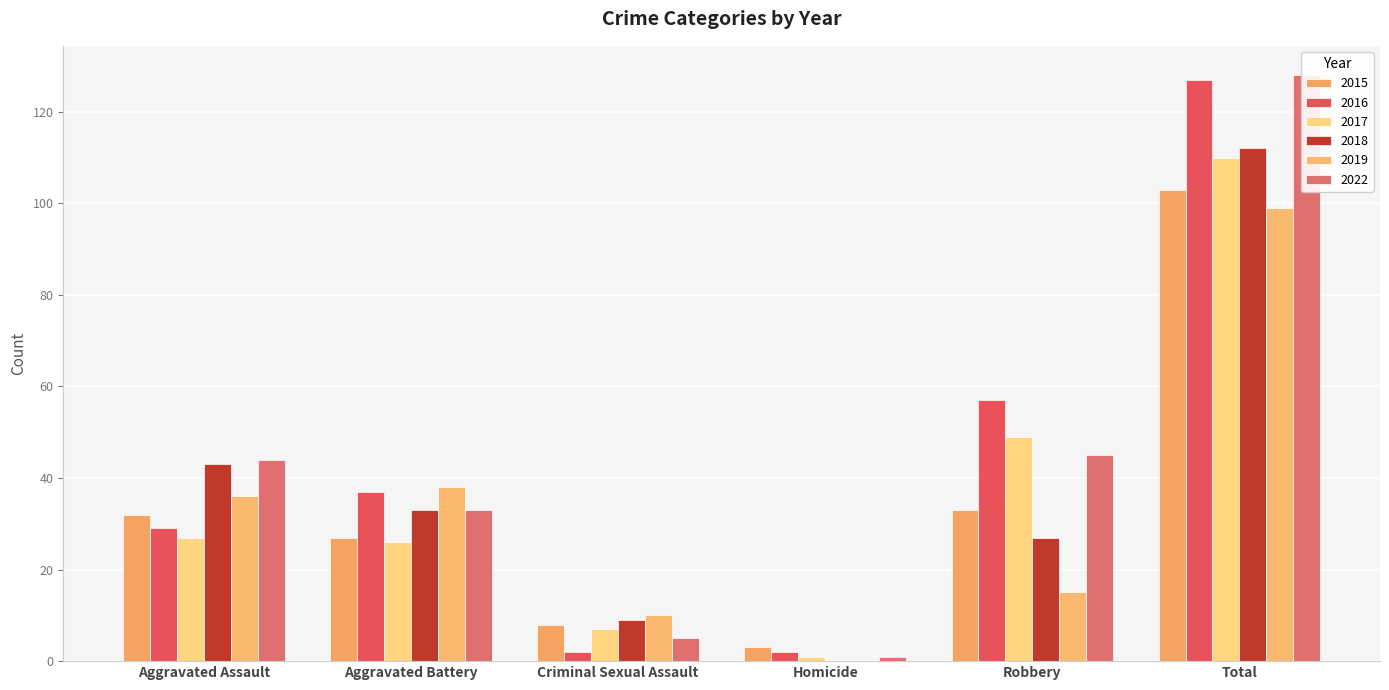

The value of 2016 at Criminal Sexual Assault is 2. True or false?

True